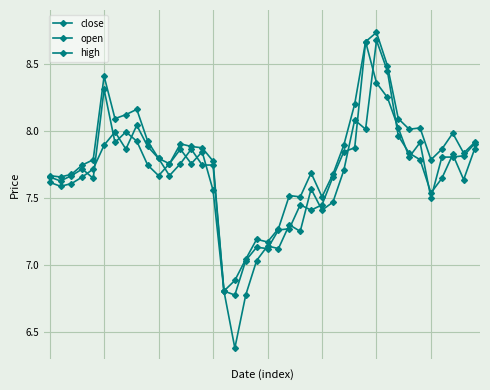

How many values in the close series are below 7?

2